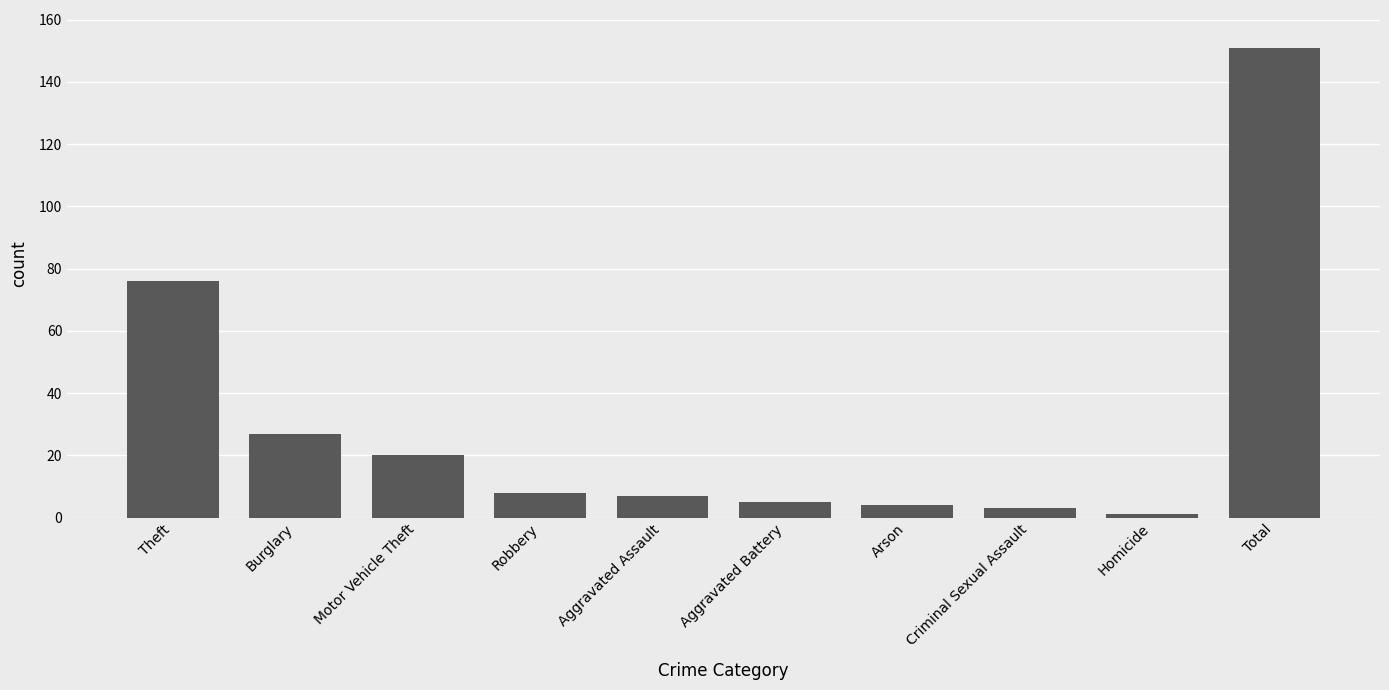

What is the sum of the values at Robbery and Arson?

12